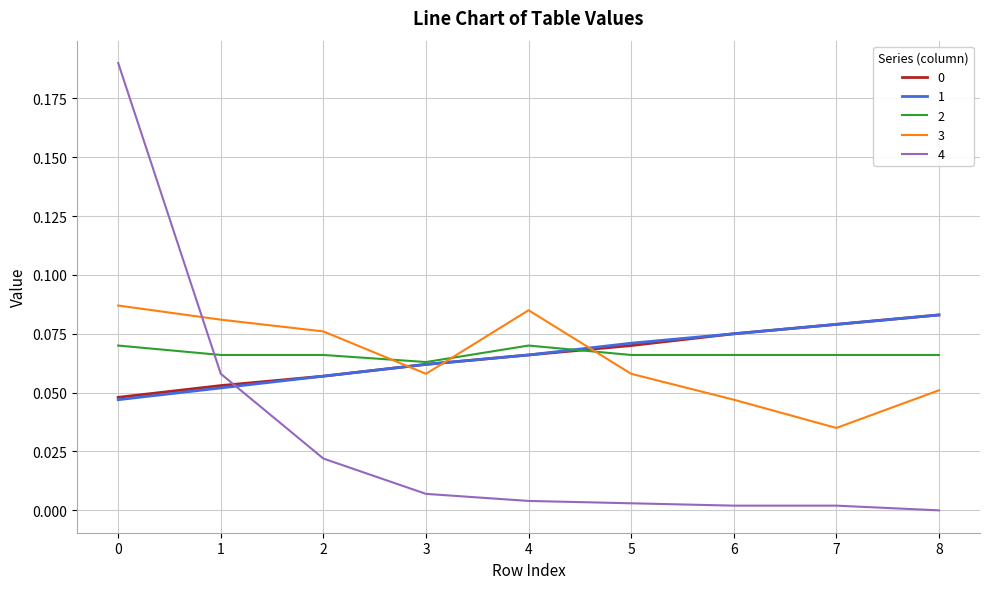

Is it true that 4 equals 0.0 at 3?

True